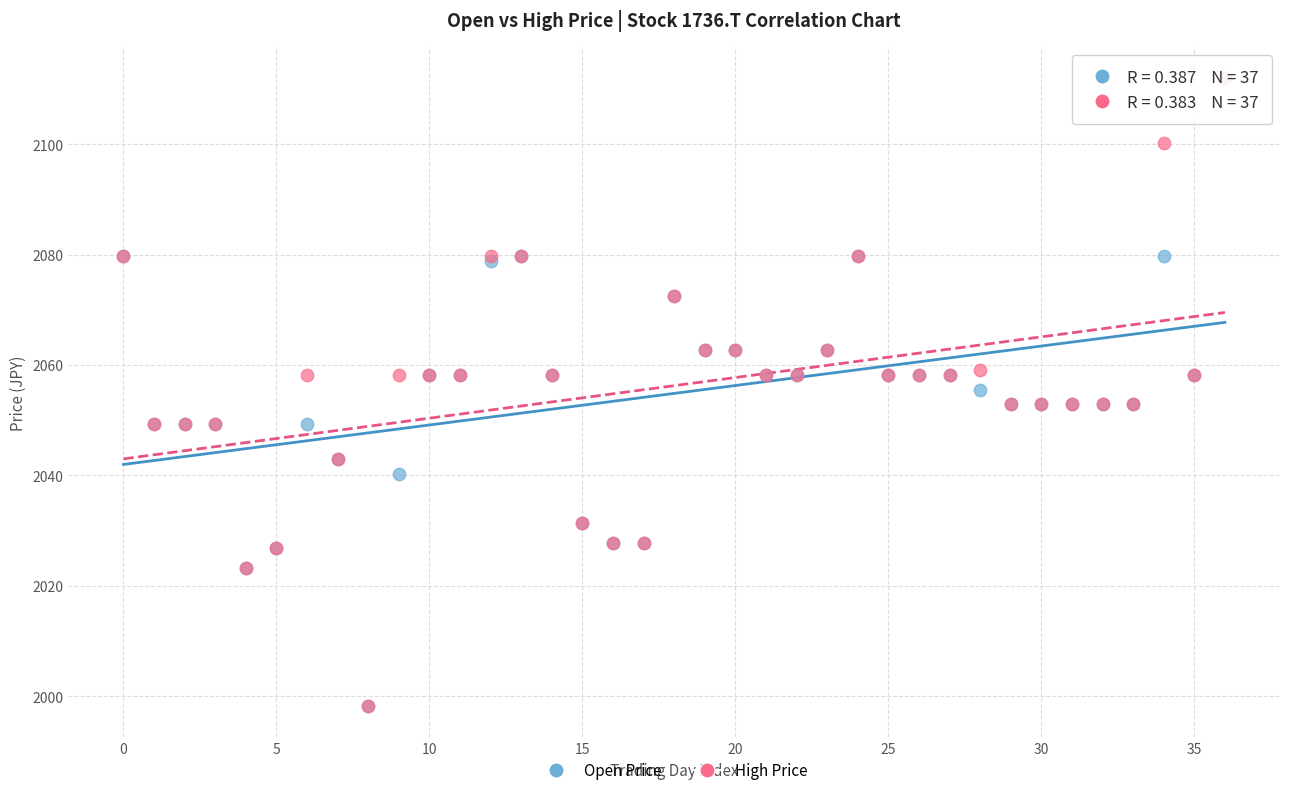

What are all the series names shown in the legend?

Open Price, High Price